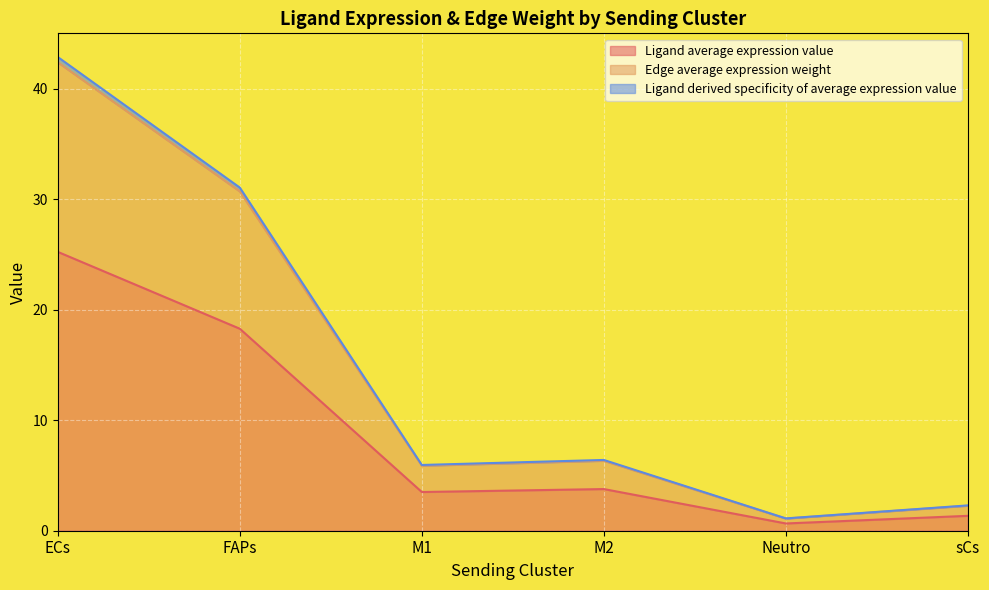

The value of Ligand derived specificity of average expression value at M2 is 6.4. True or false?

True